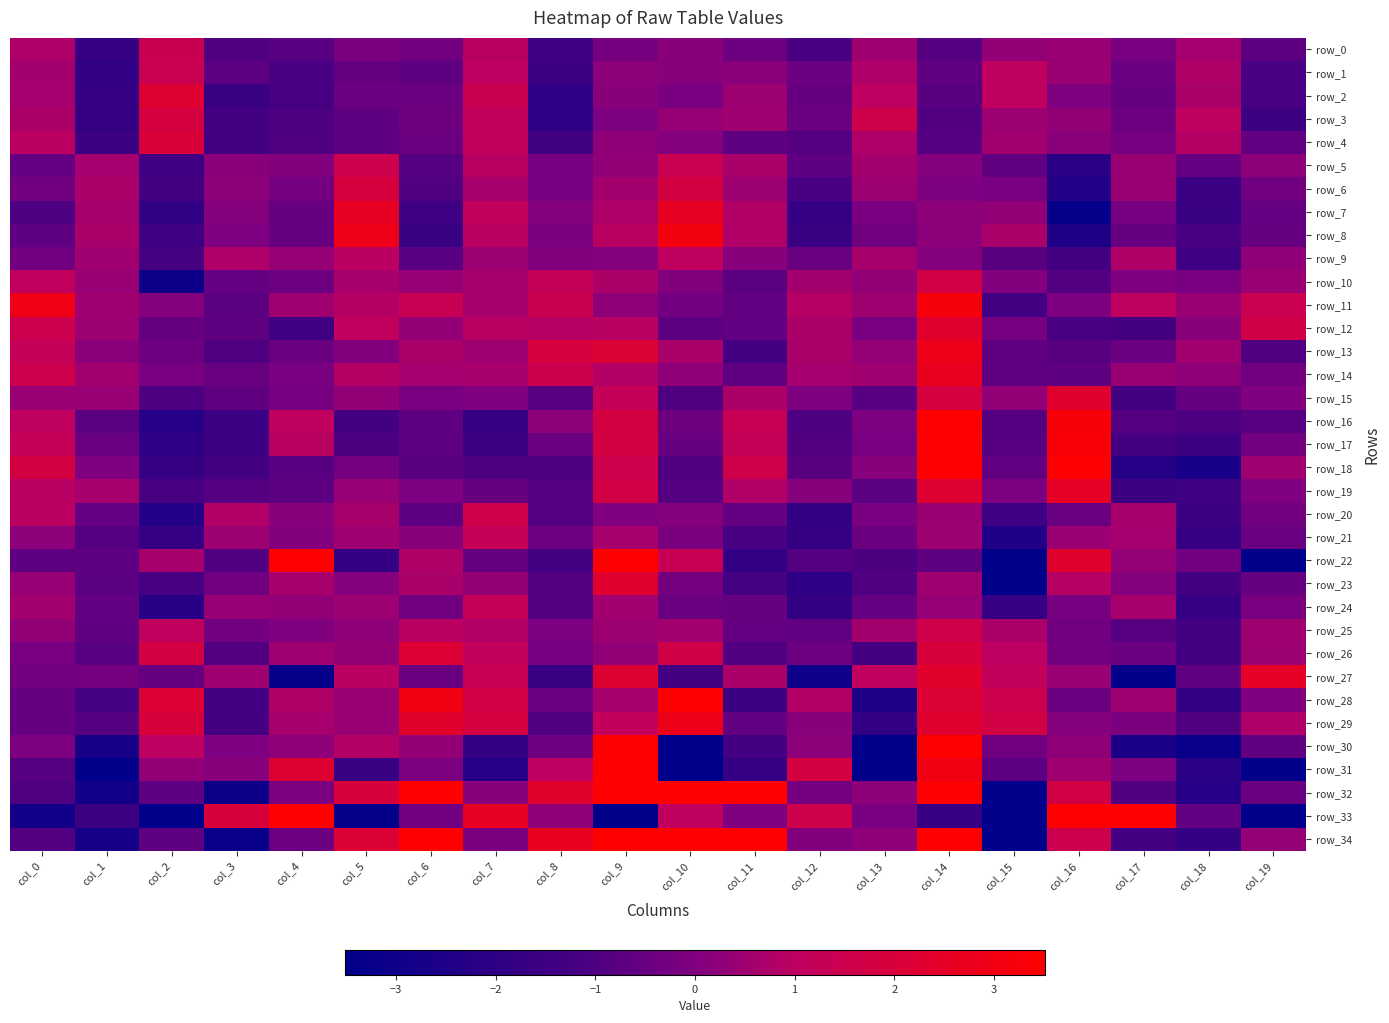

What is the sum of all row_3 values?

-2.2